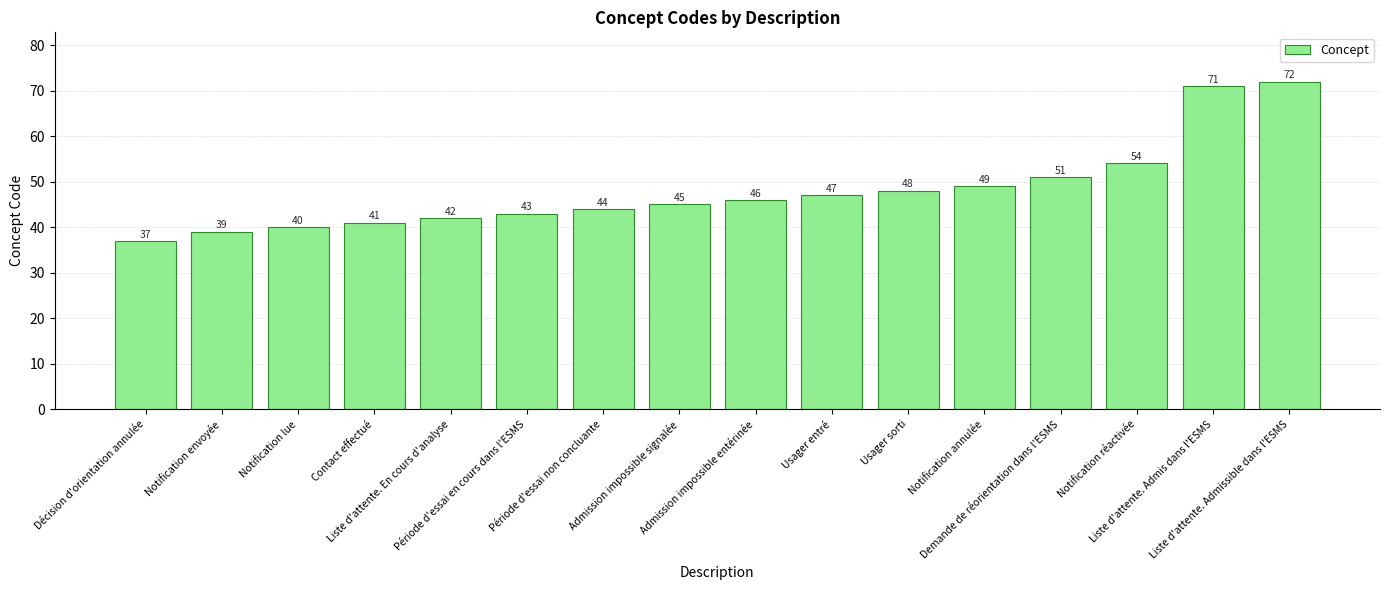

What is the sum of all values?

769